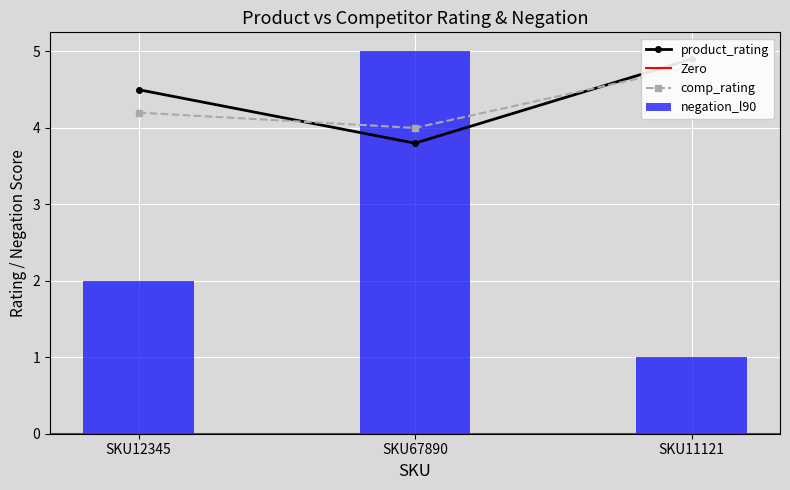

Rank the series at SKU12345 from highest to lowest value.

product_rating, comp_rating, negation_l90